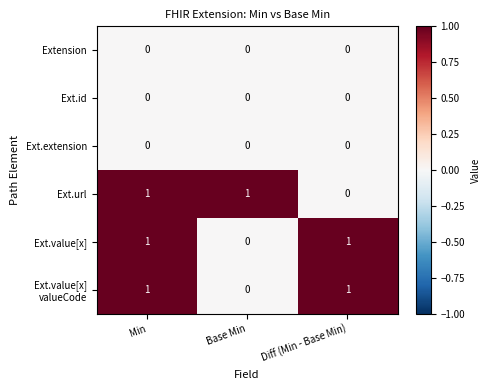

What is the total value across all series at Min?

3